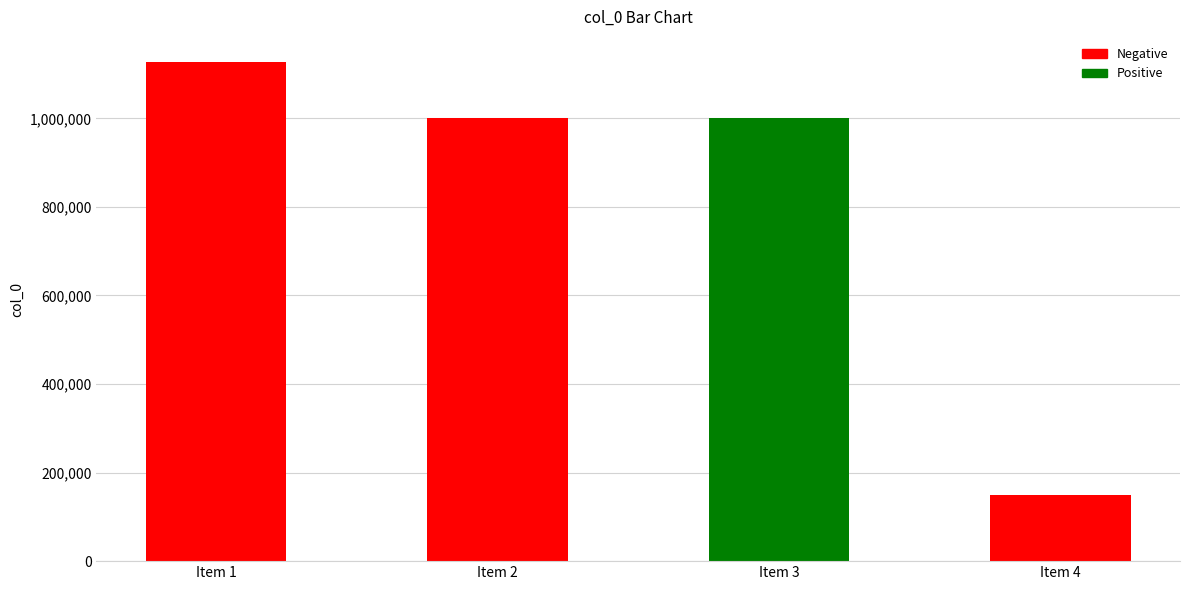

What is the value of the 4th bar from the left?

148746